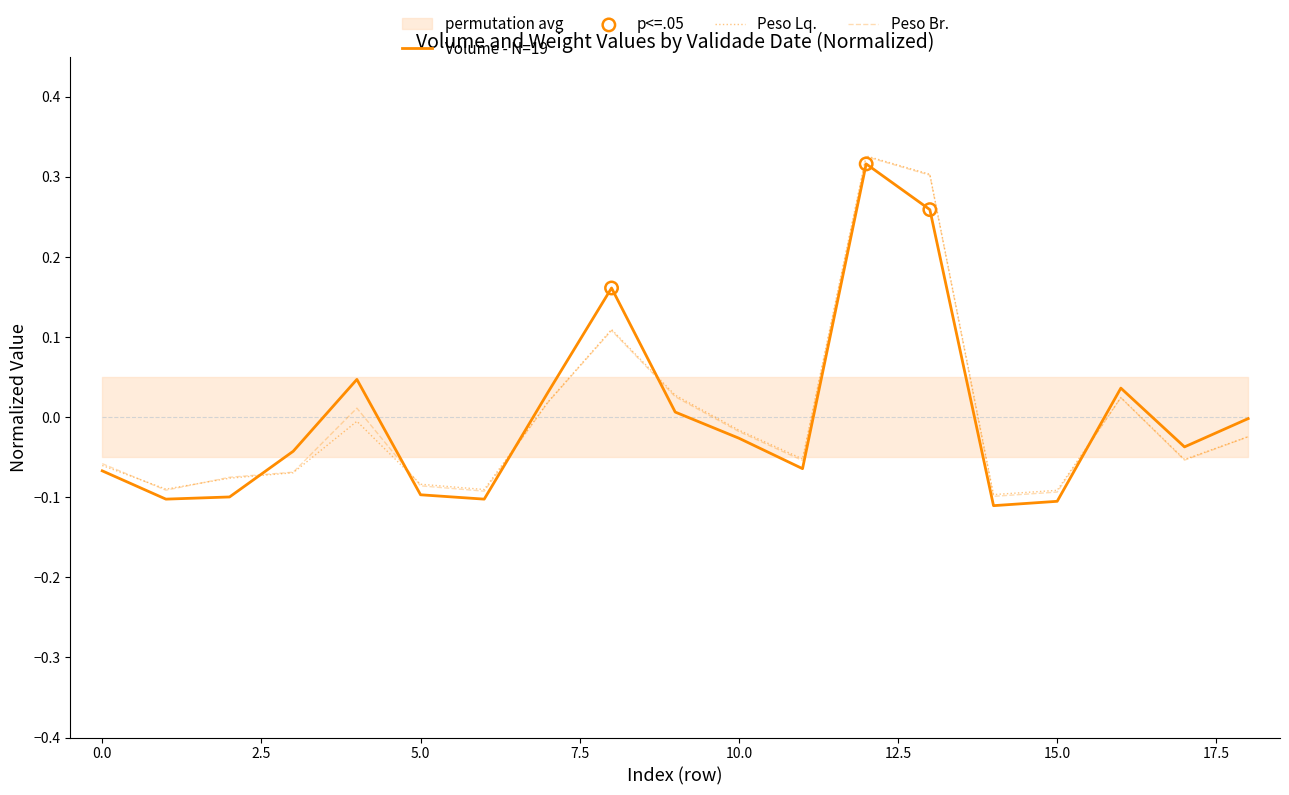

What is the total value across all series at 13/10/2023?

0.9